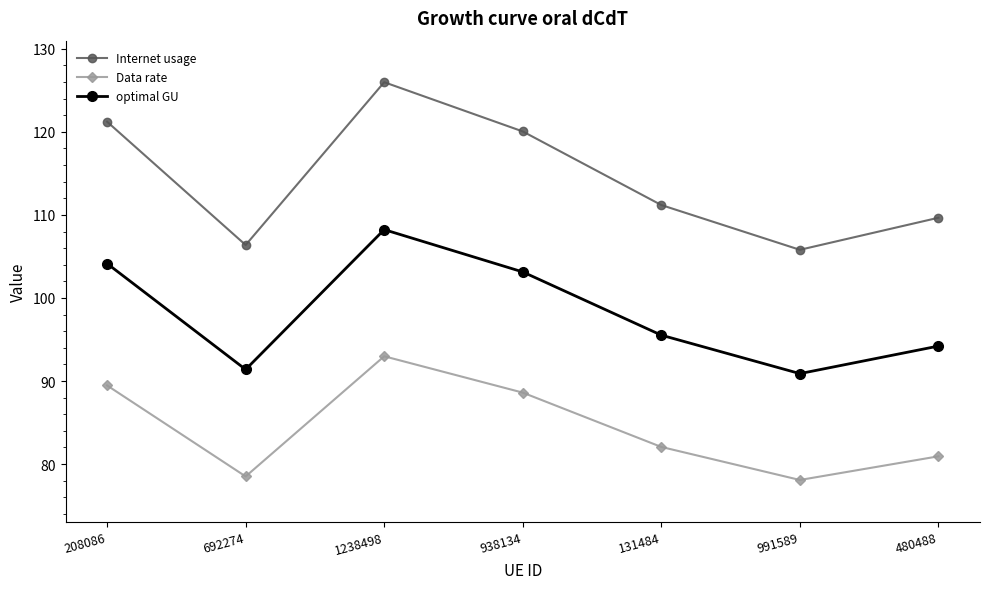

Which series has the widest spread of values?

Internet usage